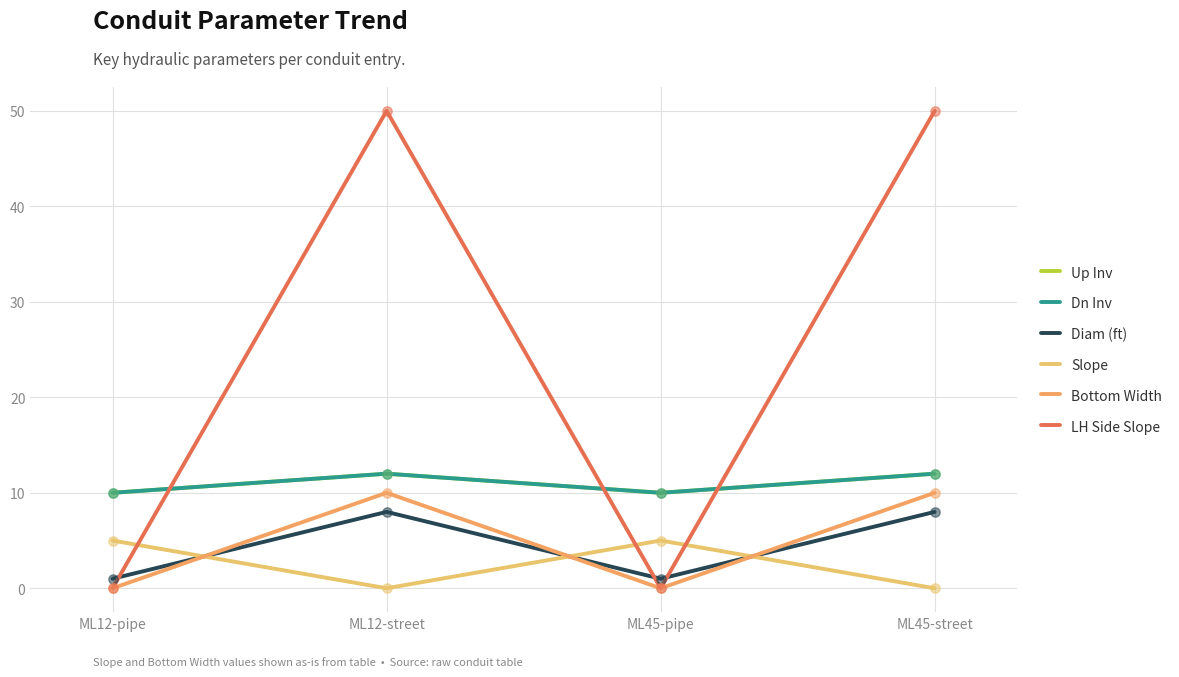

What is the total value across all series at ML45-street?

92.0